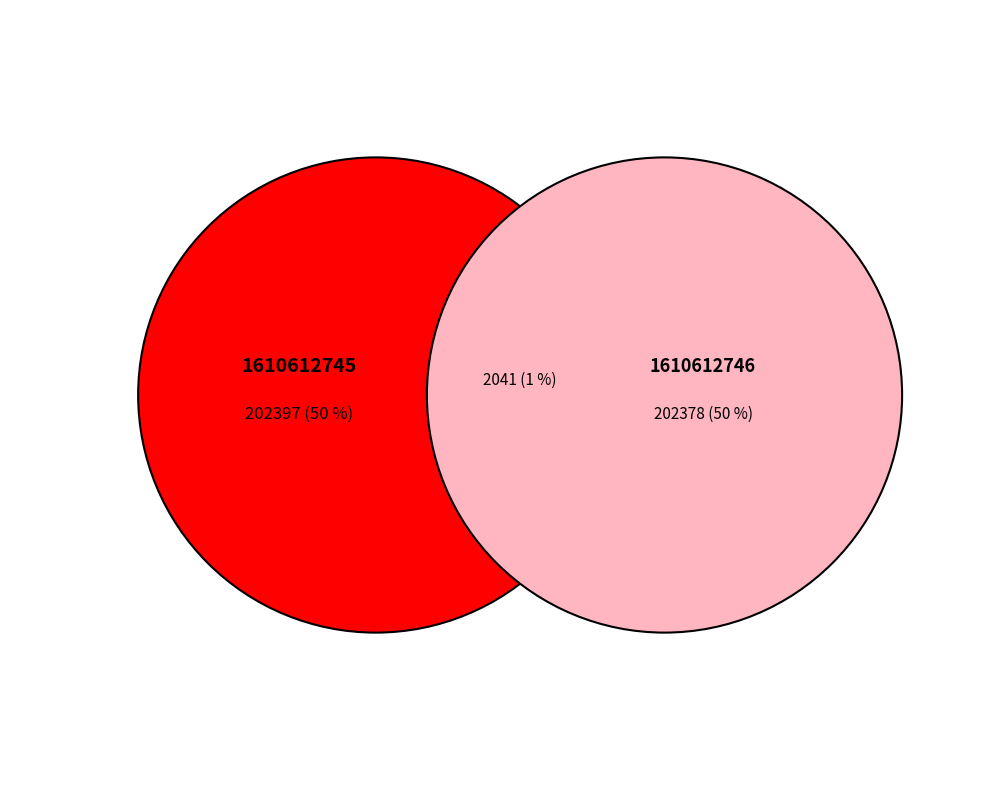

How many segments does this pie chart have?

3